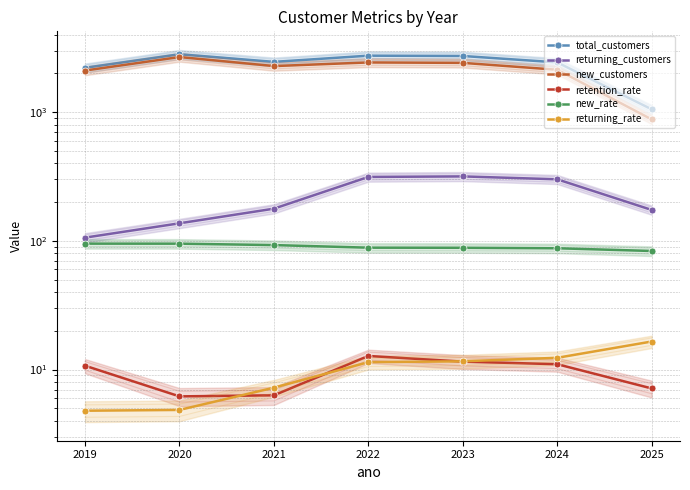

Which has a higher value, 2023 or 2022?

2022